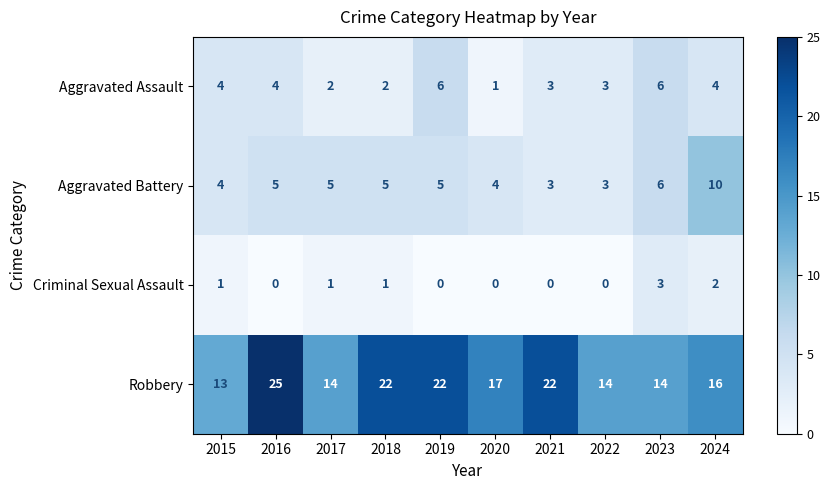

Count the number of data series in this chart.

4